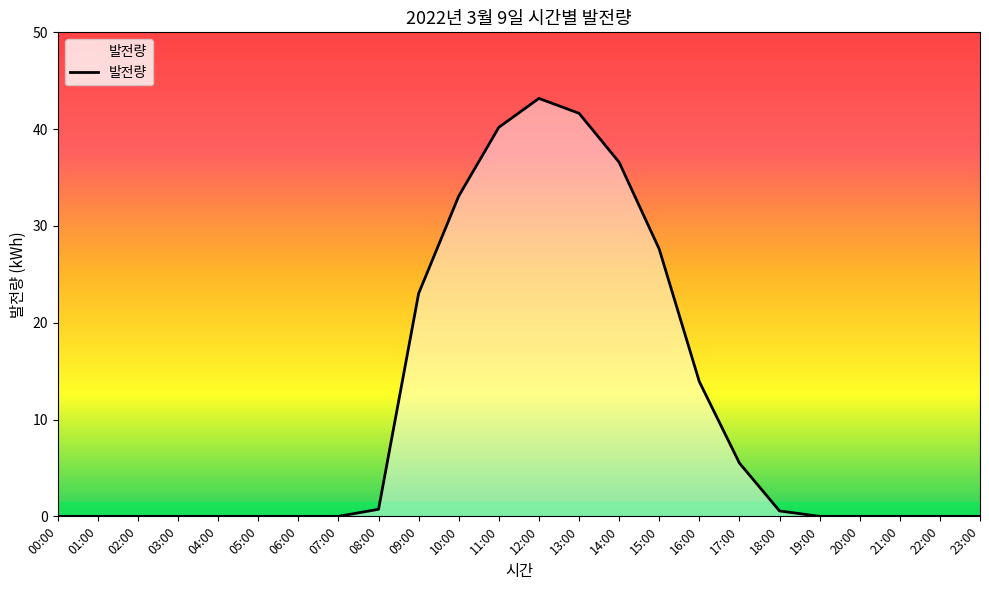

How many lines are shown in the chart?

1